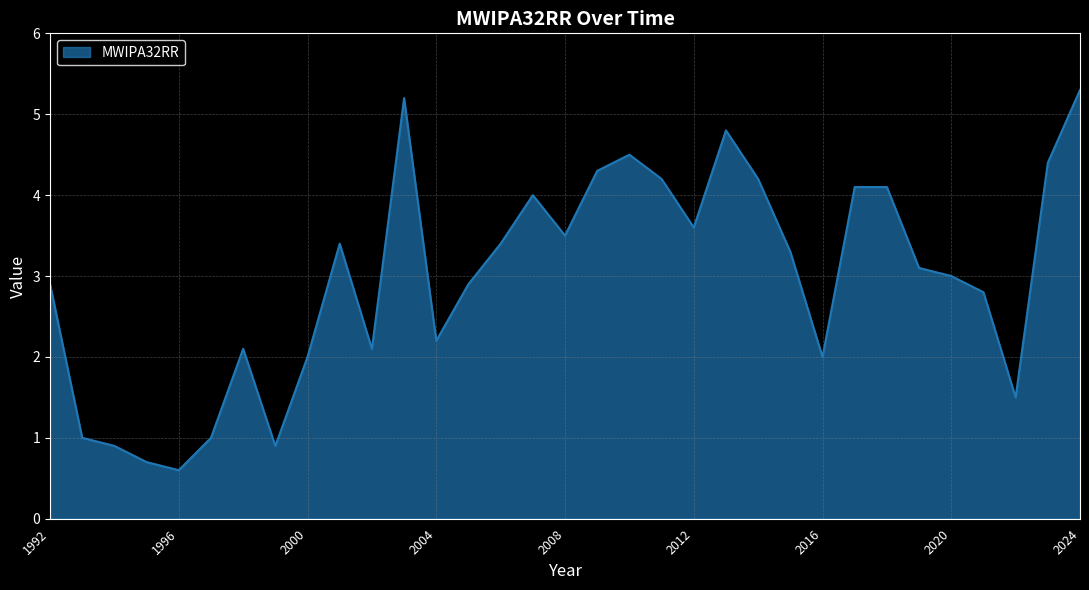

Reading left to right, what are all the values shown in this chart?

2.9	1.0	0.9	0.7	0.6	1.0	2.1	0.9	2.0	3.4	2.1	5.2	2.2	2.9	3.4	4.0	3.5	4.3	4.5	4.2	3.6	4.8	4.2	3.3	2.0	4.1	4.1	3.1	3.0	2.8	1.5	4.4	5.3